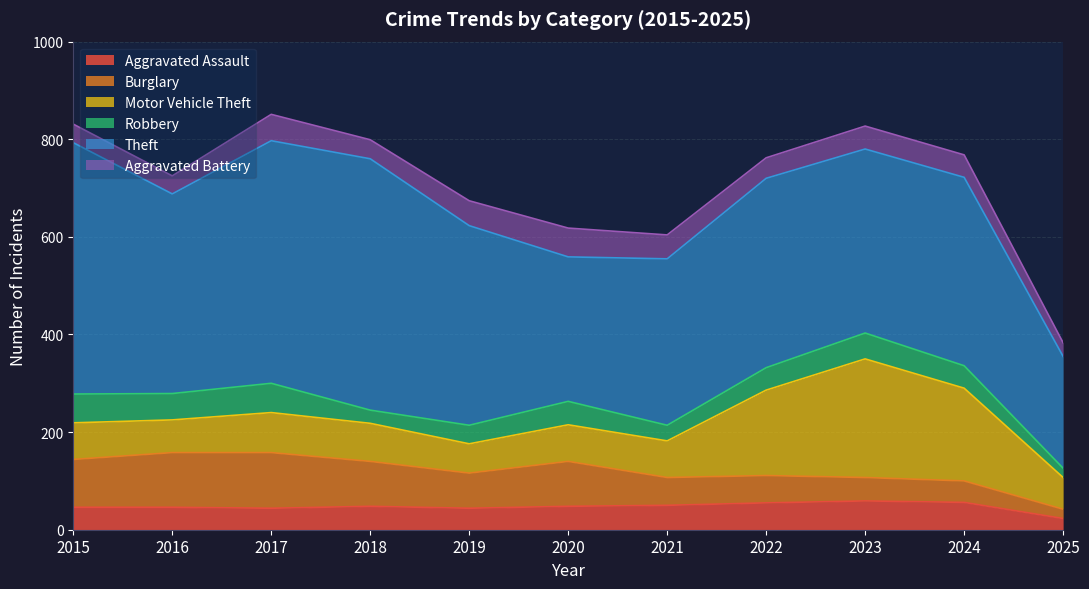

Which label corresponds to the largest value in the chart?

2015